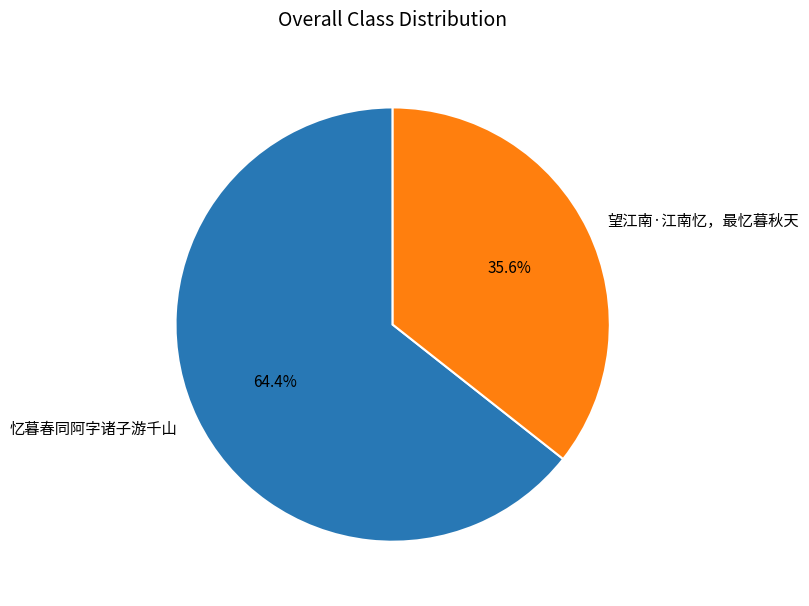

To the nearest percent, what percentage of the pie is 忆暮春同阿字诸子游千山?

64%